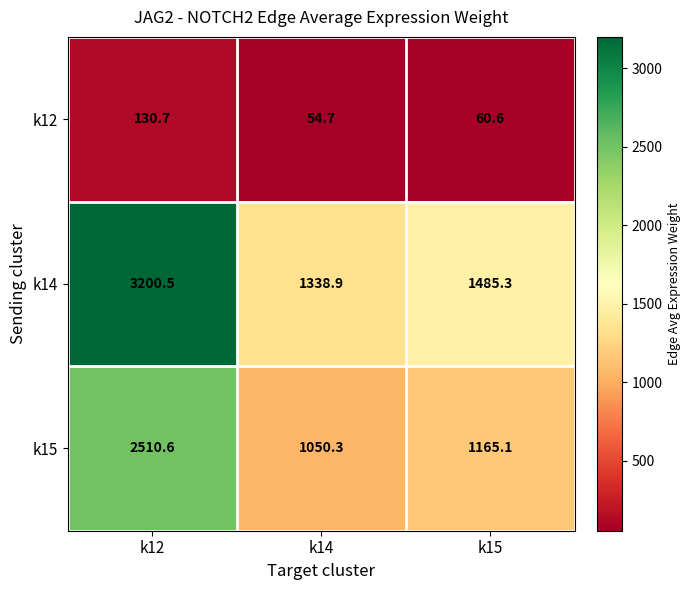

Reading left to right, list all the values displayed in this chart.

k12: k12=130.7	k14=54.7	k15=60.6
k14: k12=3200.5	k14=1338.9	k15=1485.3
k15: k12=2510.6	k14=1050.3	k15=1165.1